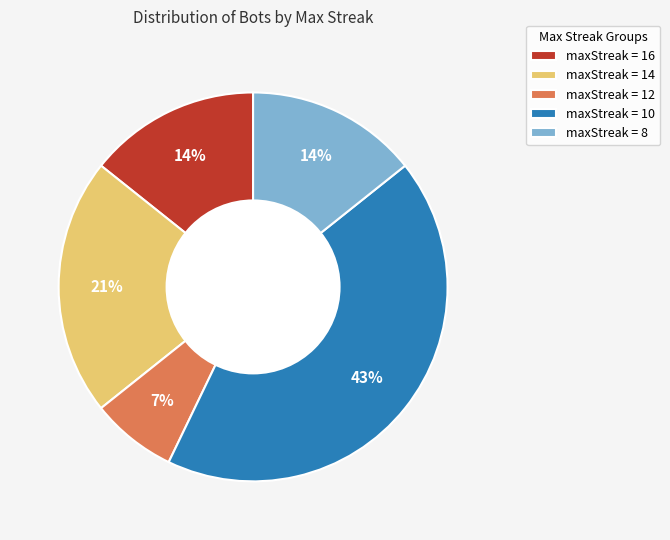

How many slices are in this pie chart?

5